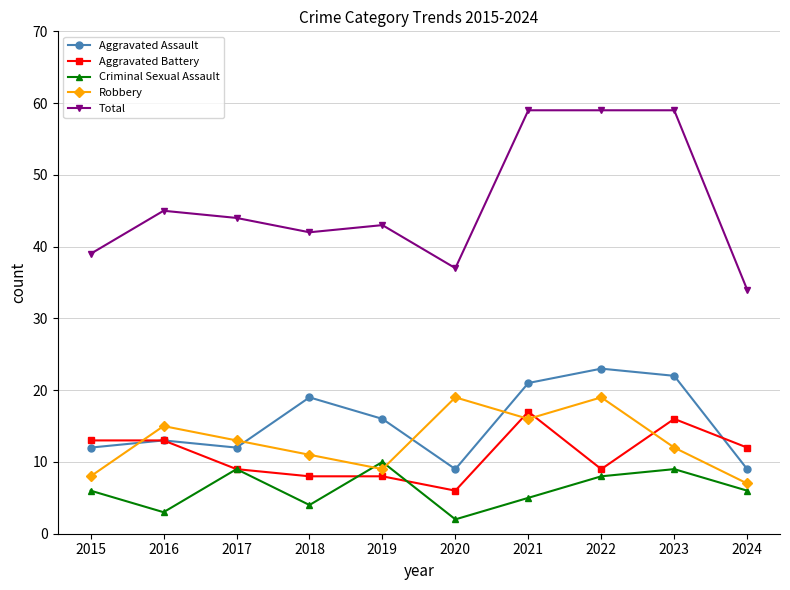

What is the difference between the highest and lowest values at 2015?

33